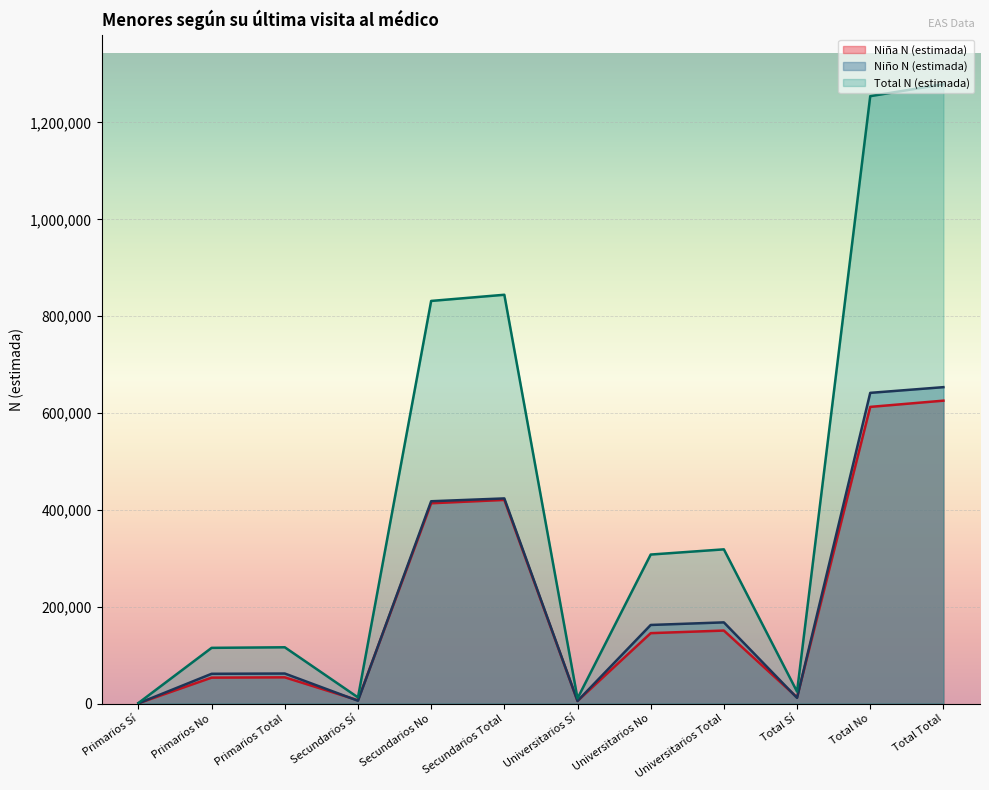

At which label does Total N (estimada) first exceed 307755?

Secundarios No